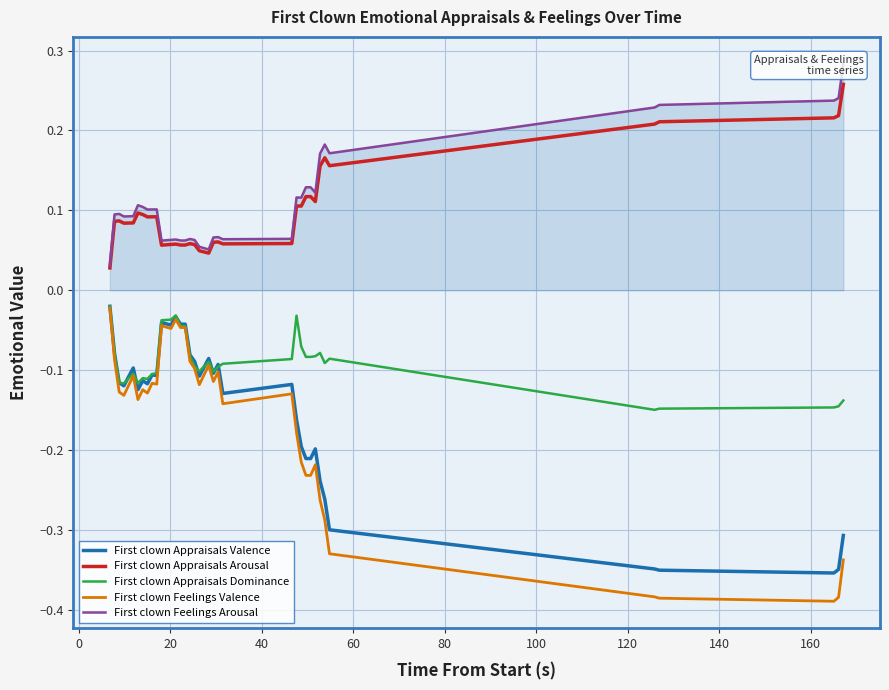

What is the difference between the second highest and minimum values in the First clown Appraisals Valence series?

0.3